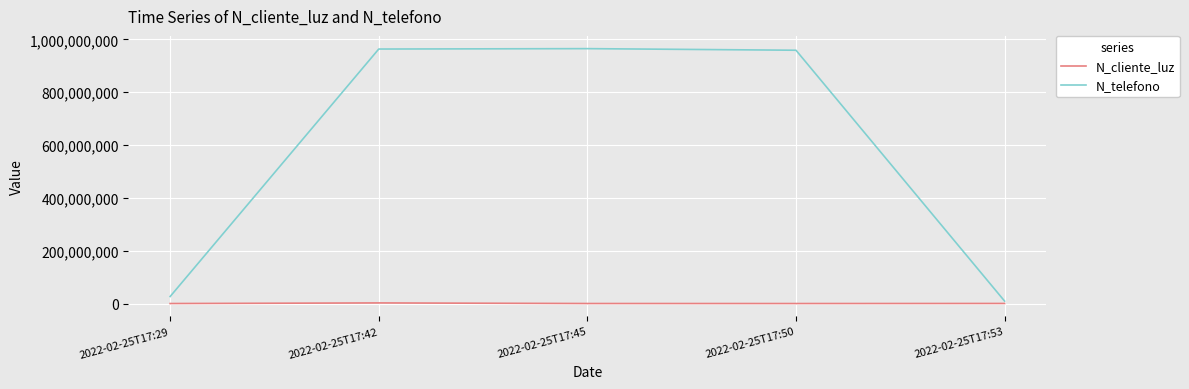

The value of N_cliente_luz at 2022-02-25T17:42 is 2586314. True or false?

True